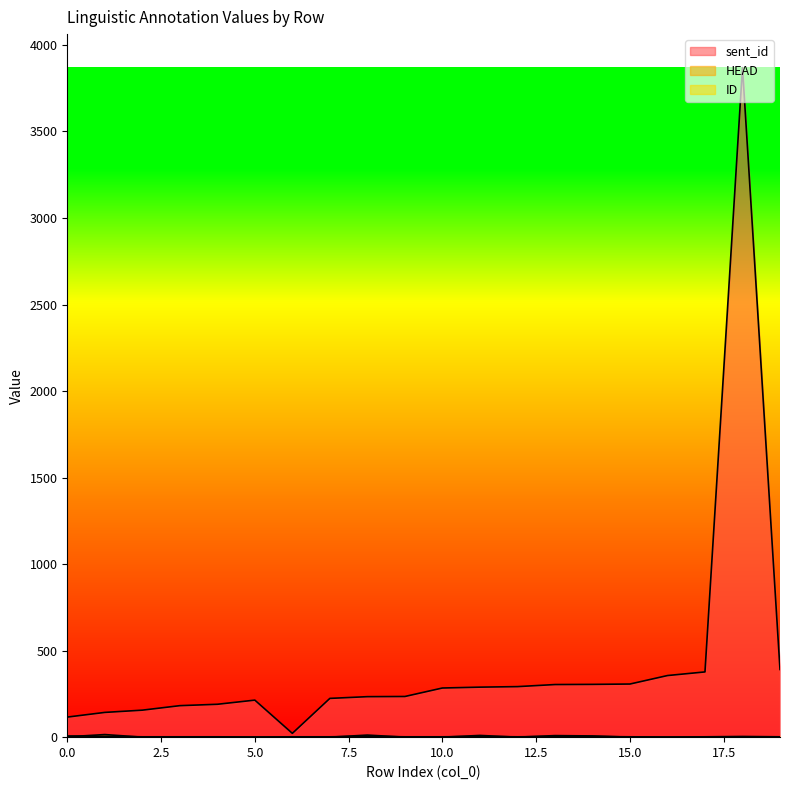

At 10, list the series in order from smallest to largest.

HEAD, ID, sent_id